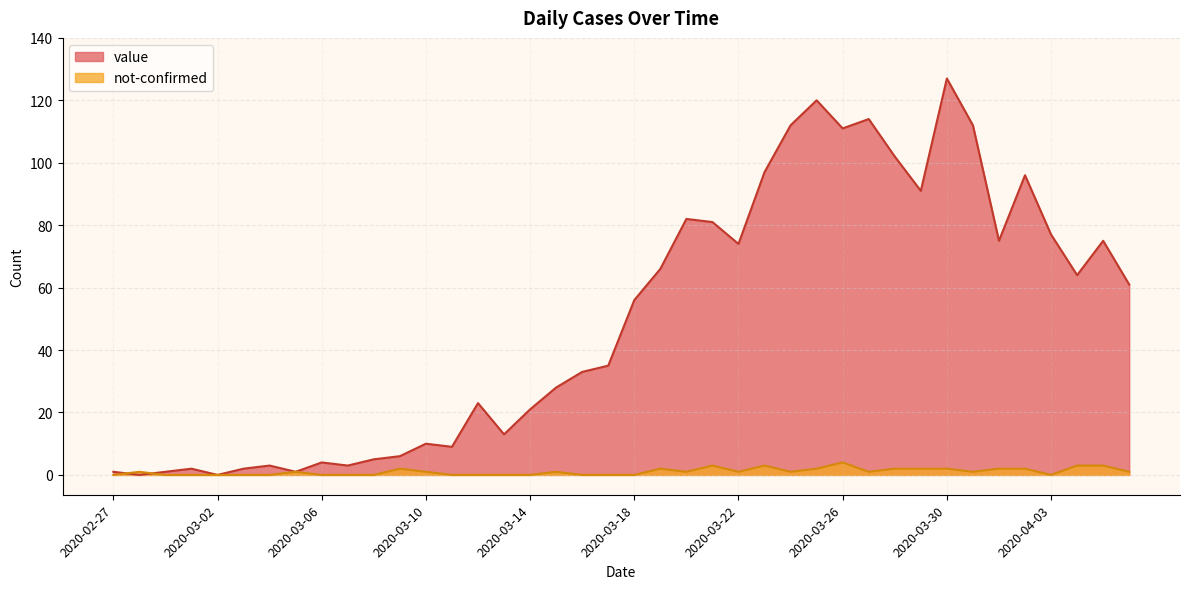

Does the chart have visible grid lines?

Yes